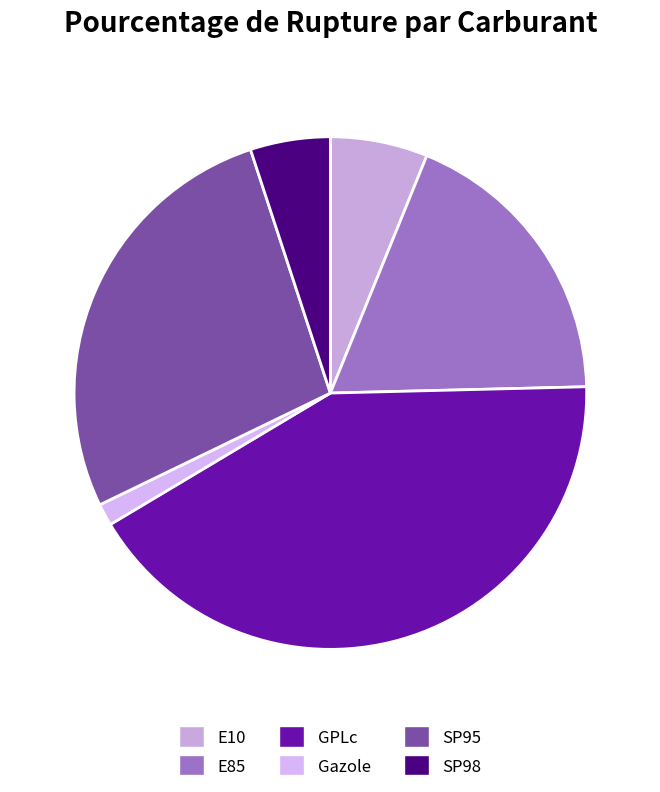

Which category has the smallest portion of the pie?

Gazole